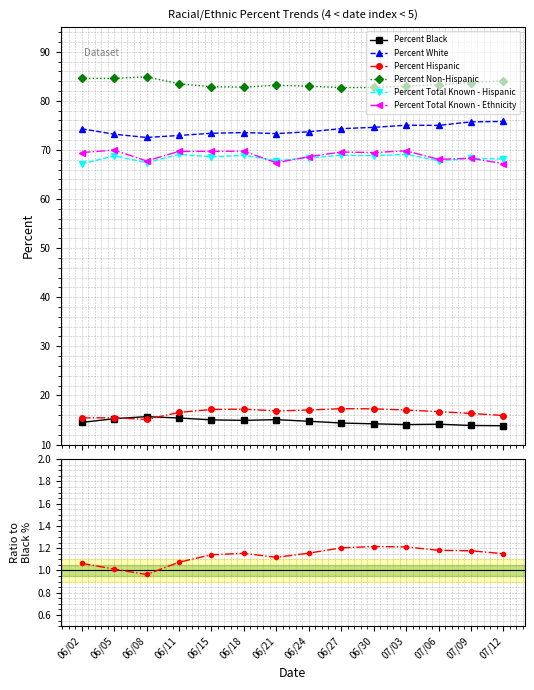

What are all the series names shown in the legend?

Percent Black, Percent White, Percent Hispanic, Percent Non-Hispanic, Percent Total Known - Hispanic, Percent Total Known - Ethnicity